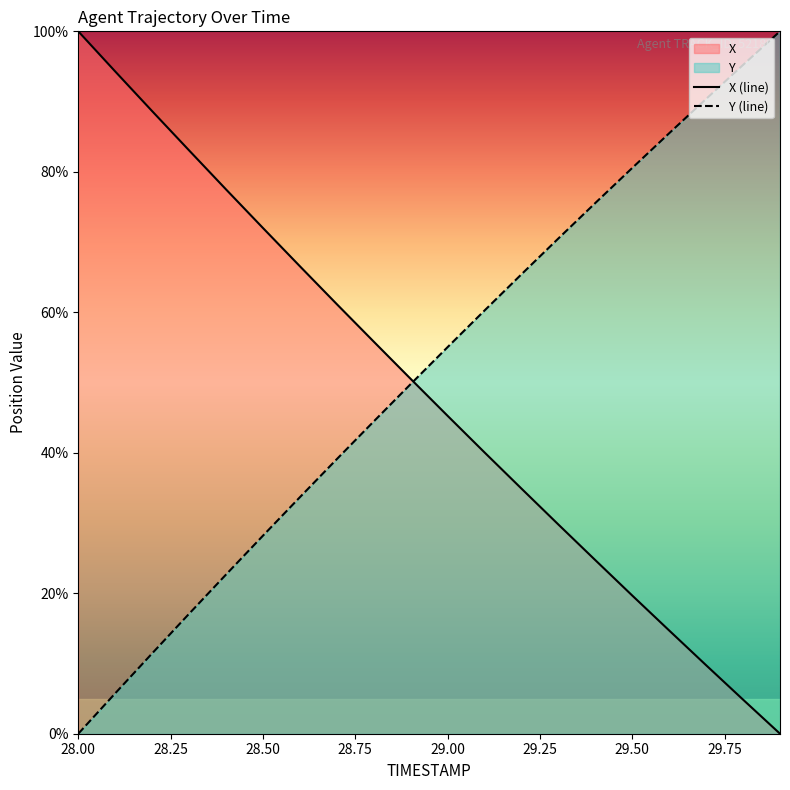

Reading right to left, extract all data points from this chart.

X: 0.0	4.9	9.7	14.7	19.7	24.7	29.8	34.9	40.0	45.3	50.5	55.8	61.2	66.6	72.0	77.5	83.1	88.6	94.3	100.0
Y: 100.0	95.2	90.4	85.5	80.6	75.6	70.5	65.4	60.3	55.0	49.8	44.5	39.1	33.7	28.2	22.7	17.1	11.4	5.7	0.0